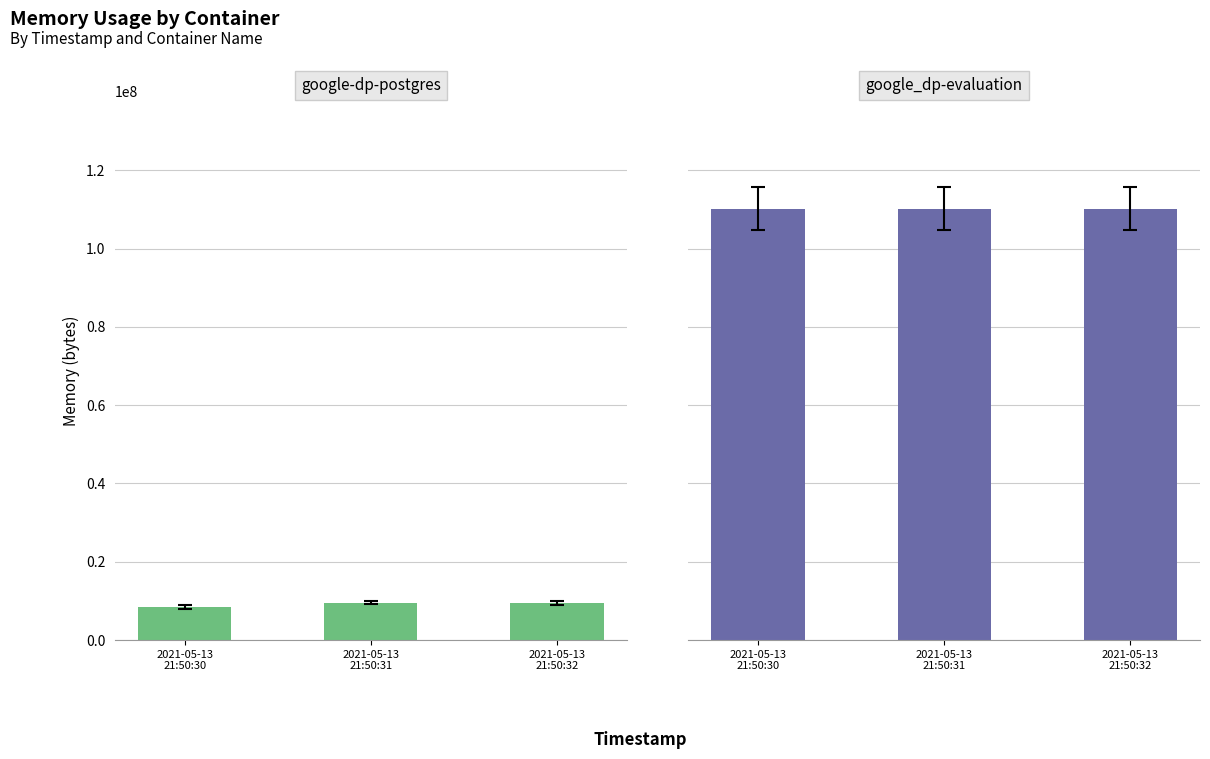

What position from the right is 2021-05-13
21:50:31?

2